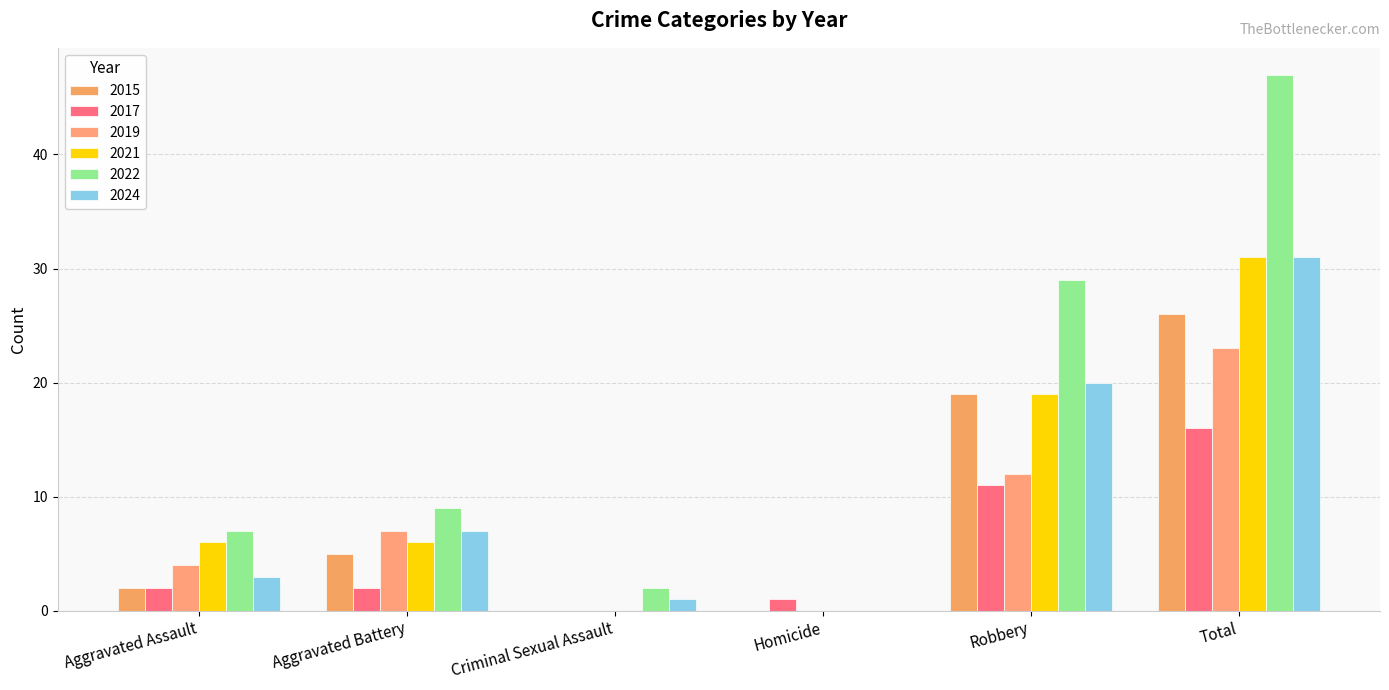

What is the highest value of the 2019 series?

23